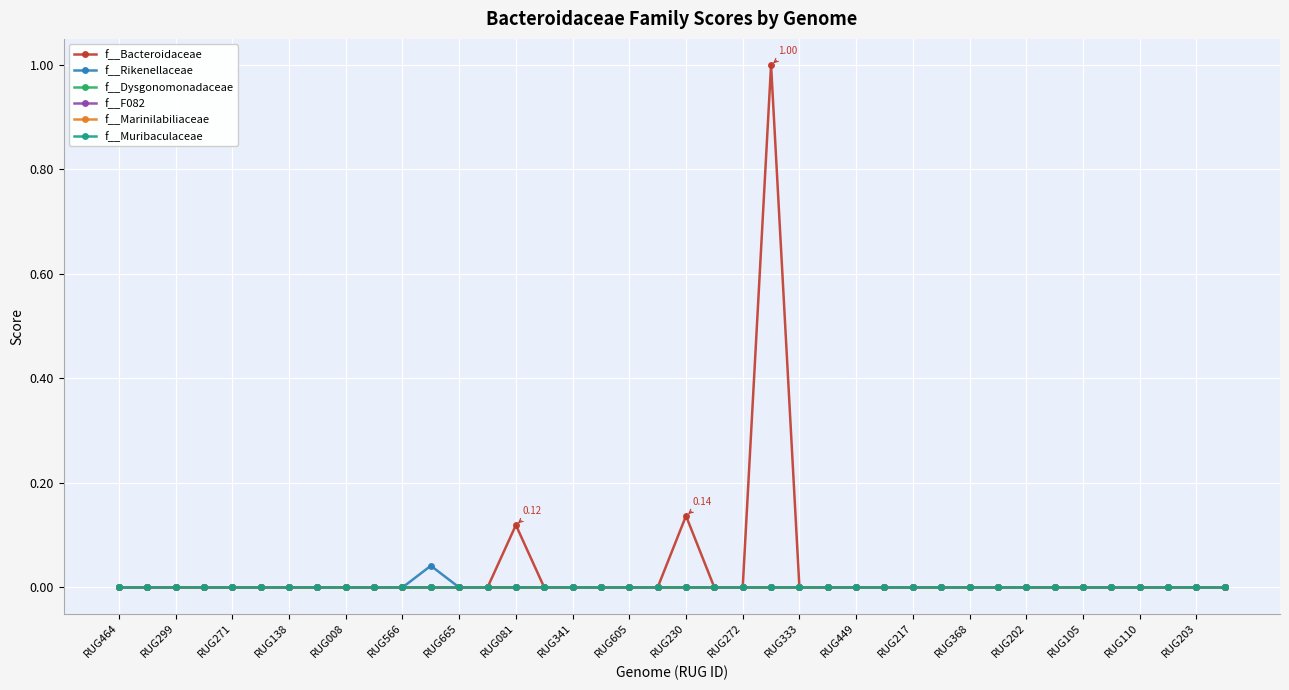

Rank the categories by f__Muribaculaceae value from highest to lowest.

RUG464, RUG299, RUG271, RUG138, RUG008, RUG566, RUG665, RUG081, RUG341, RUG605, RUG230, RUG272, RUG333, RUG449, RUG217, RUG368, RUG202, RUG105, RUG110, RUG203, 20, 21, 22, 23, 24, 25, 26, 27, 28, 29, 30, 31, 32, 33, 34, 35, 36, 37, 38, 39